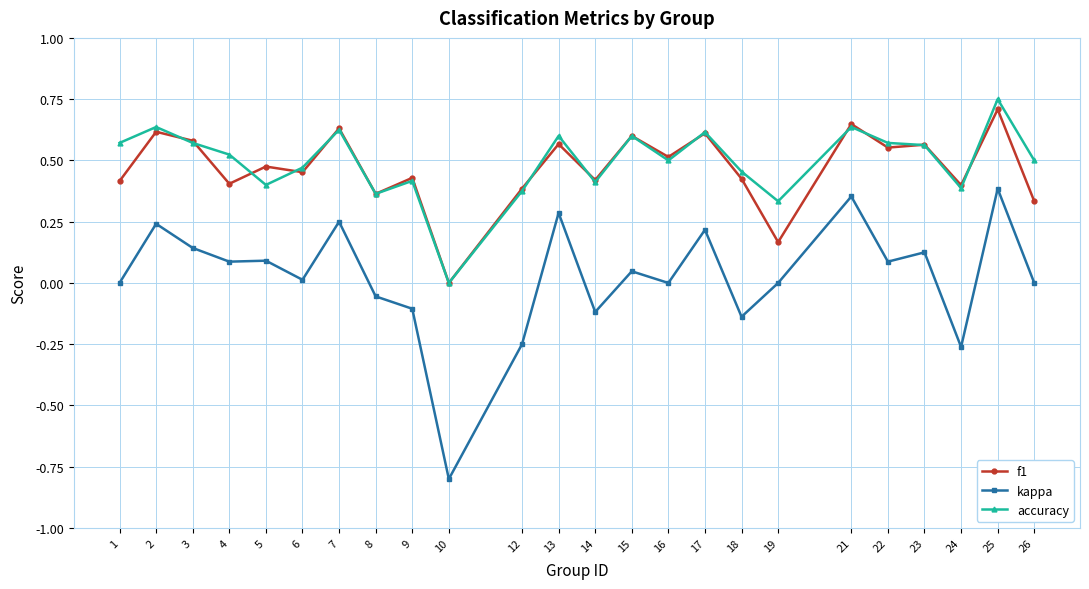

What are all the series names shown in the legend?

f1, kappa, accuracy